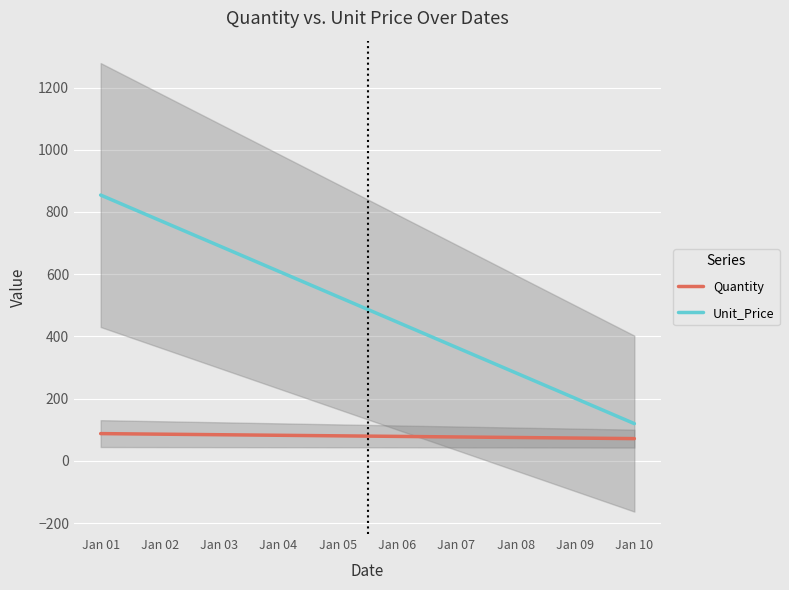

True or false: Quantity and Unit_Price intersect in this chart.

False